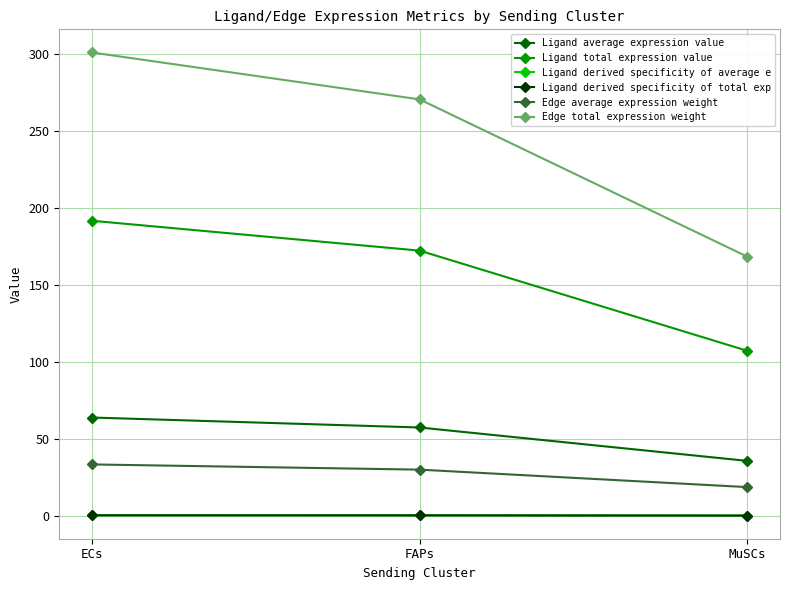

Is this an area chart (filled region under the line)?

No